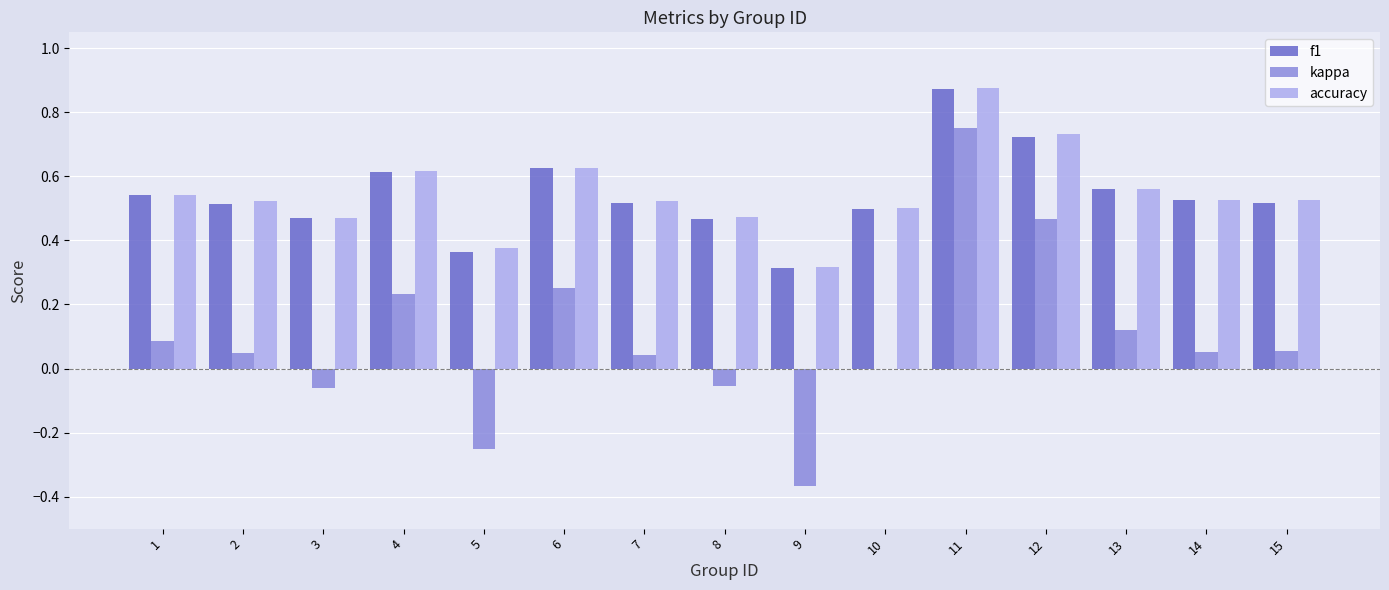

What is the total value across all series at 7?

1.1